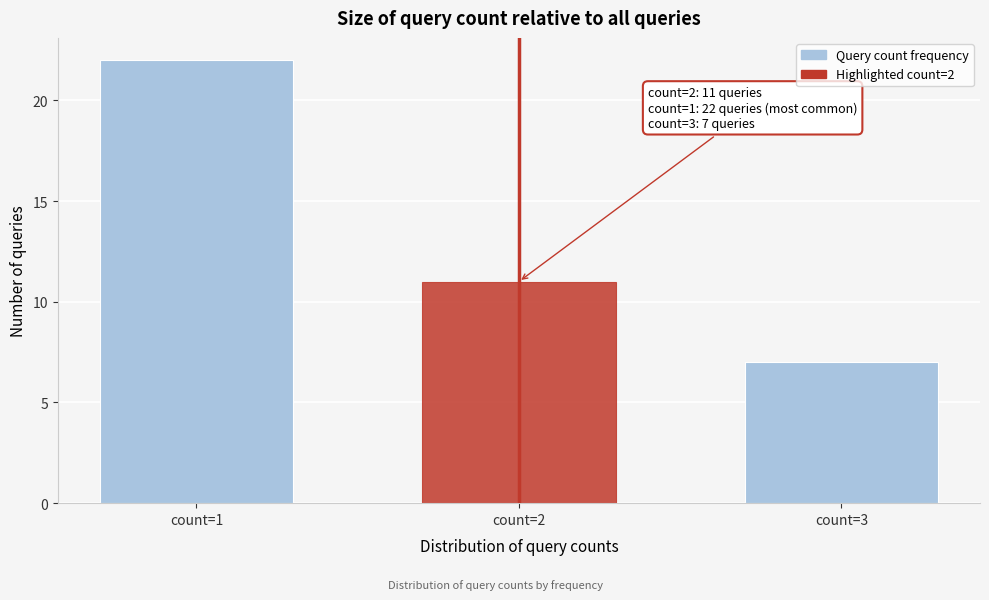

Reading left to right, transcribe all the data shown in this chart.

22	11	7